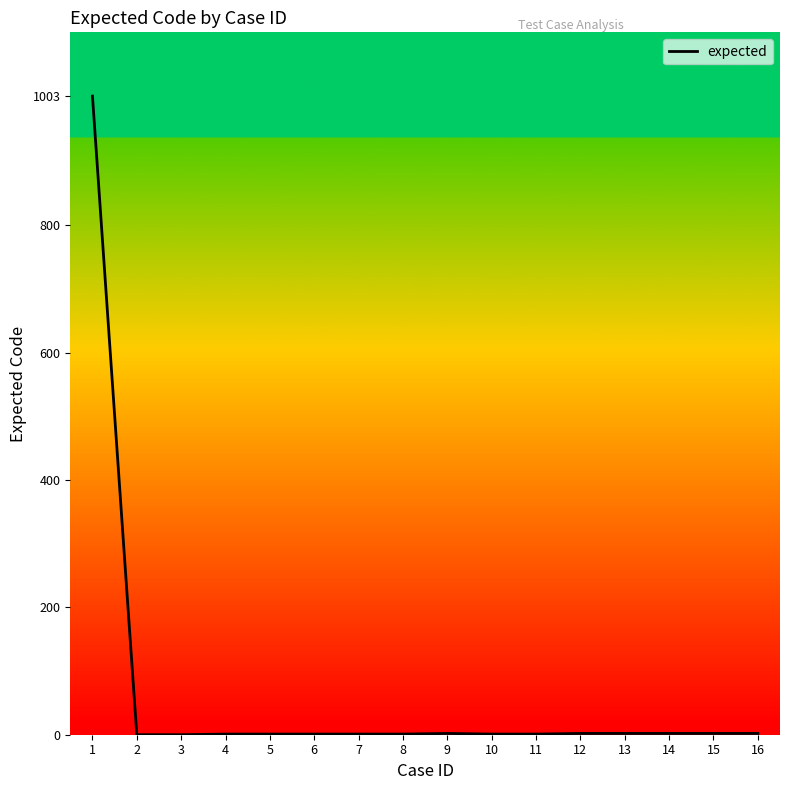

What is the change in value from 9 to 11?

-1